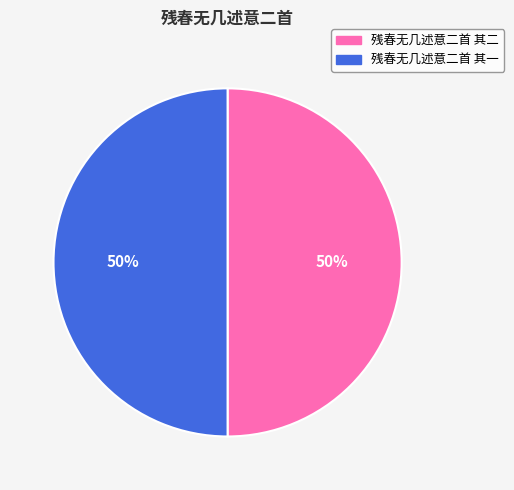

How many slices are in this pie chart?

2